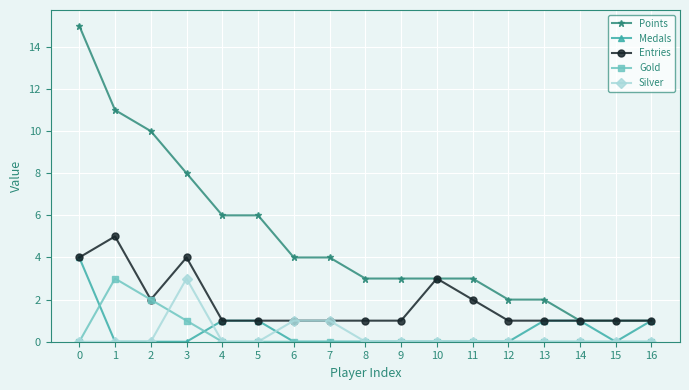

What value does the Medals series have at 14?

1